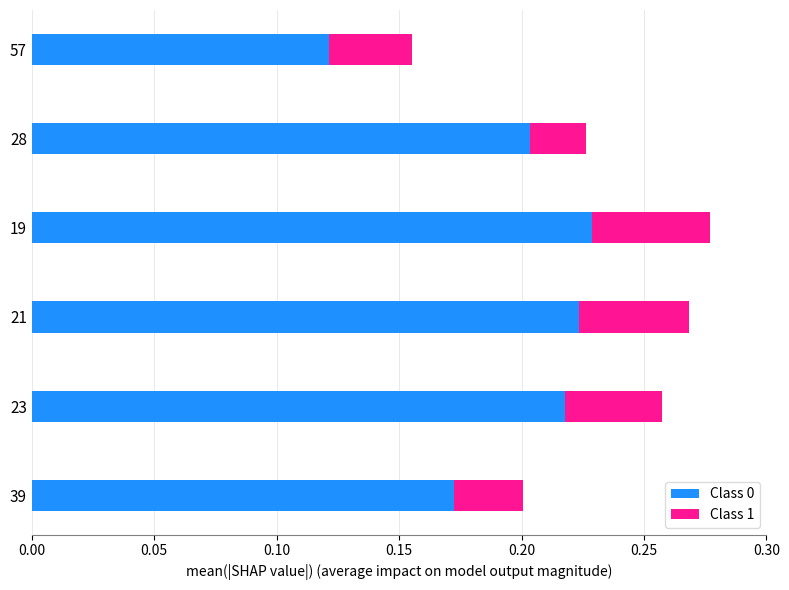

Count the Class 0 values in the range 0 to 1.

6